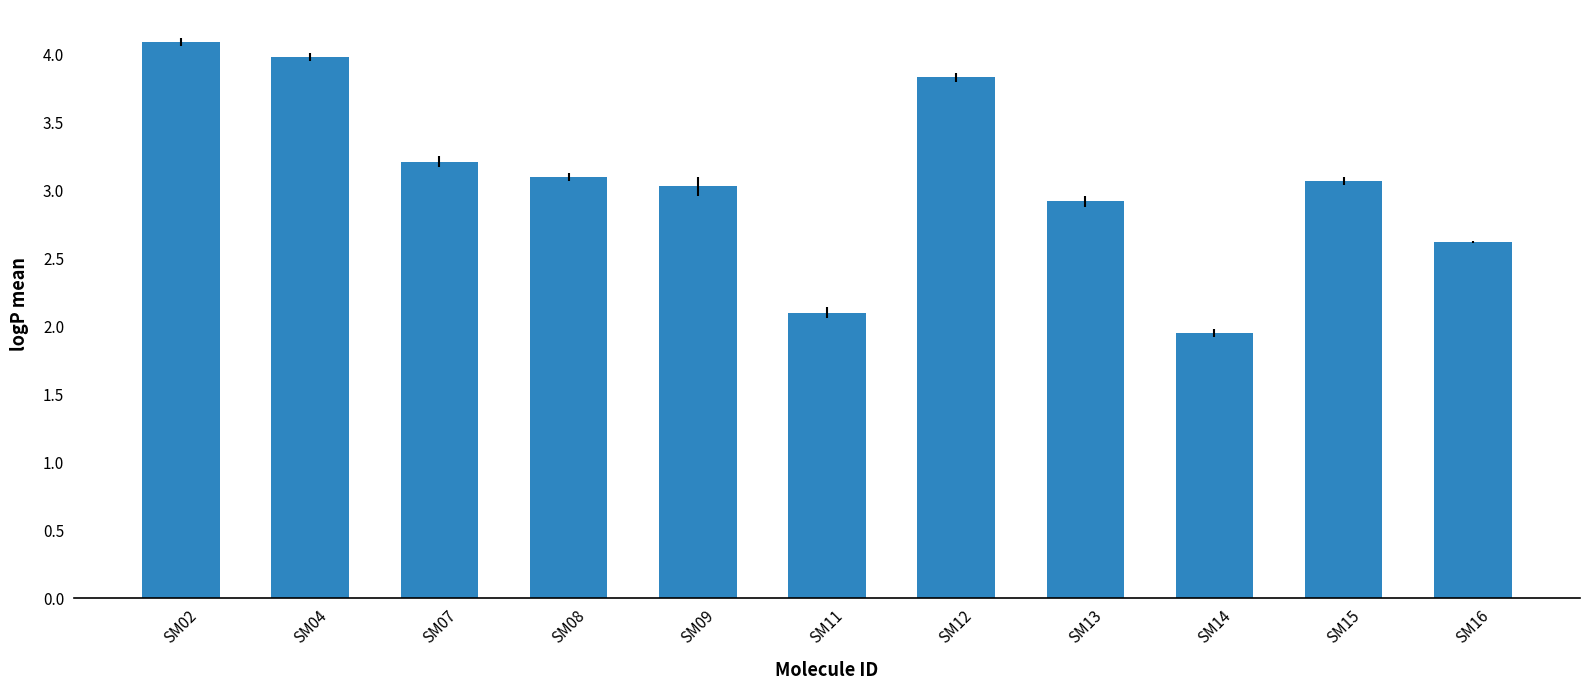

What is the value of the 1st bar from the left?

4.1